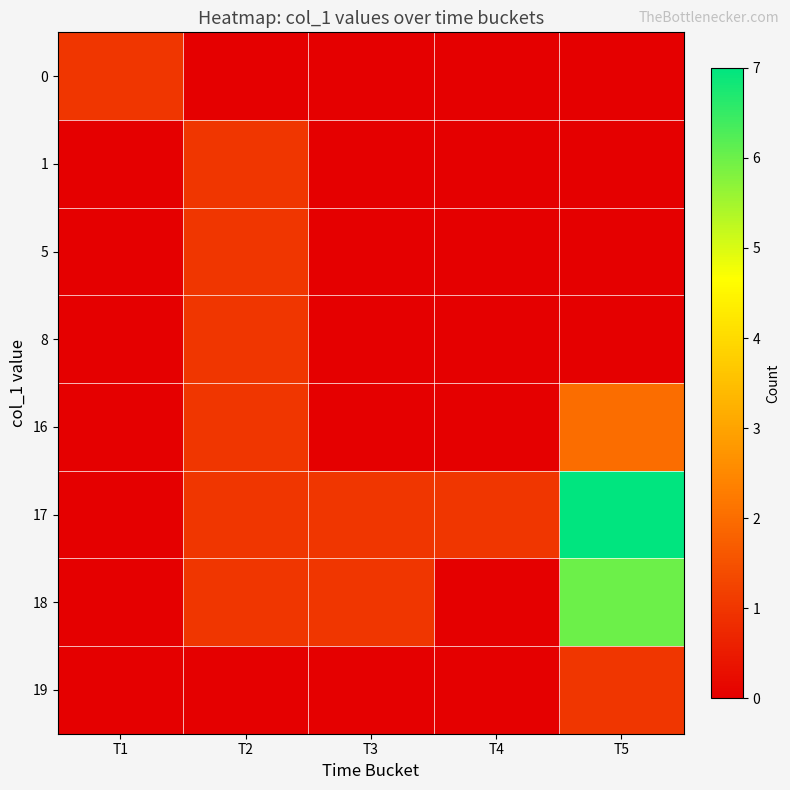

At how many categories does at least one series exceed 1?

1